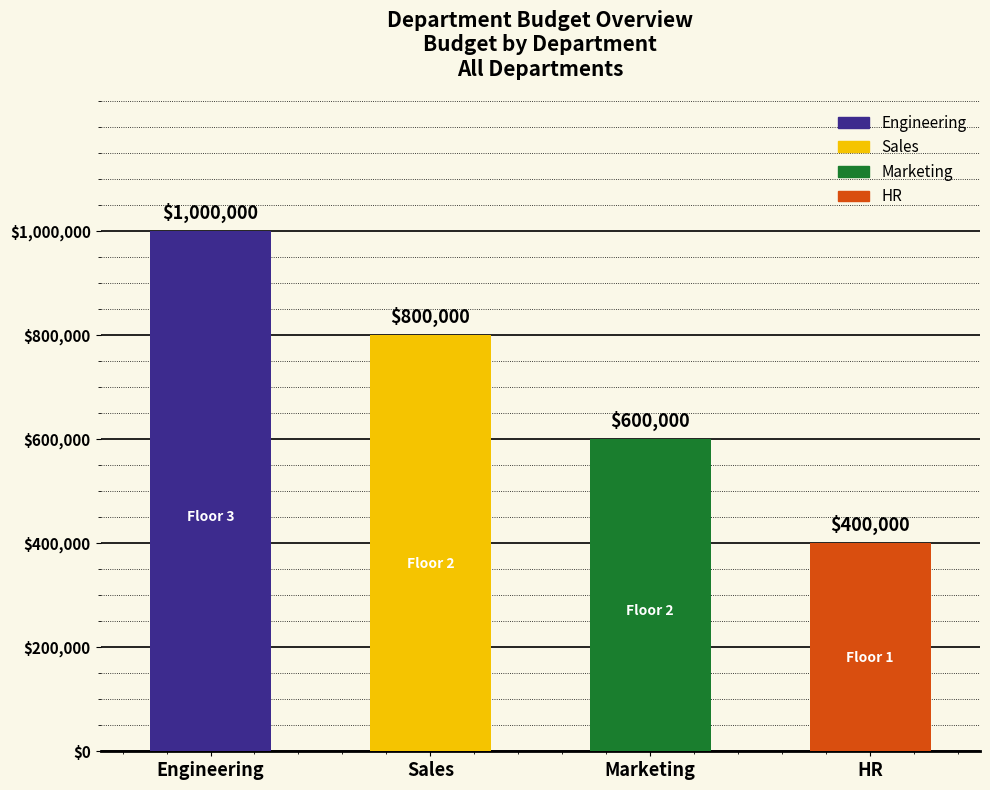

What is the ratio of the value at Sales to the value at HR?

2.0